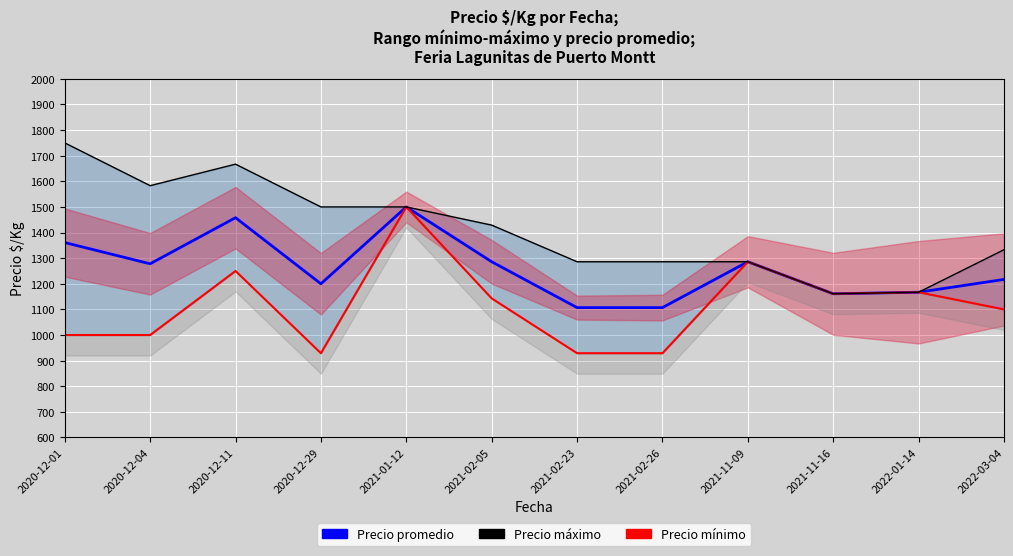

What are all the series names shown in the legend?

Precio promedio, Precio mínimo, Precio máximo